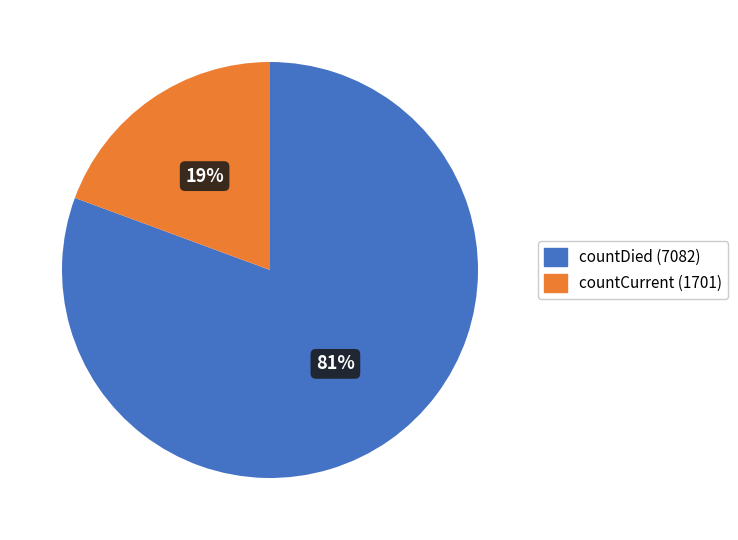

To the nearest percent, what is the combined percentage of countDied (7082) and countCurrent (1701)?

100%